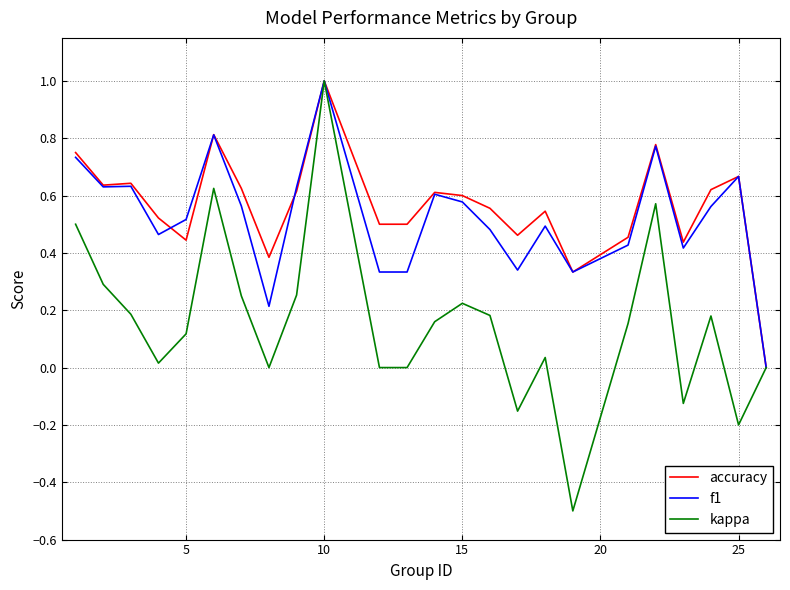

What is the greatest value displayed?

1.0